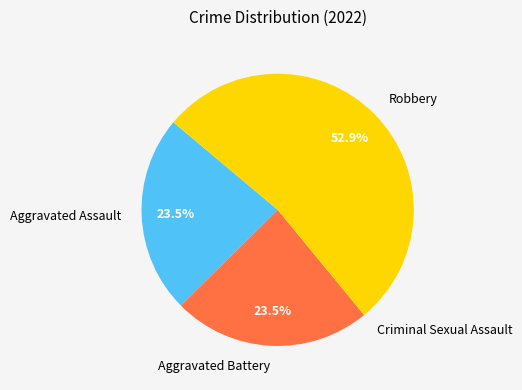

Is there any slice that represents more than half of the pie?

Yes